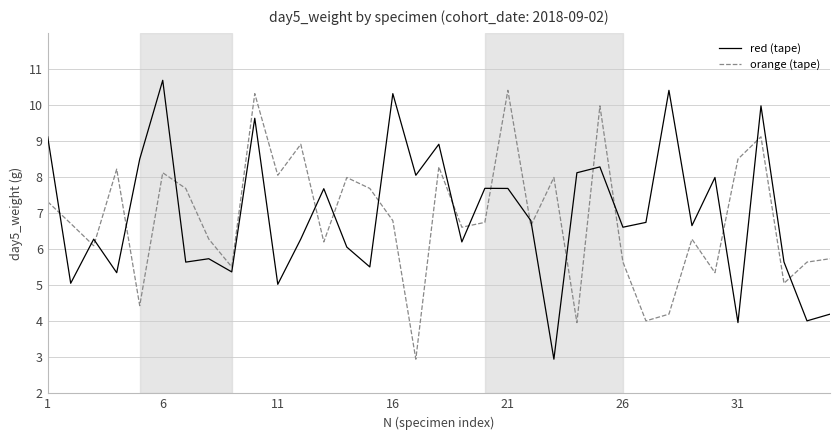

What is the difference between the maximum and minimum values in the red (tape) series?

7.7